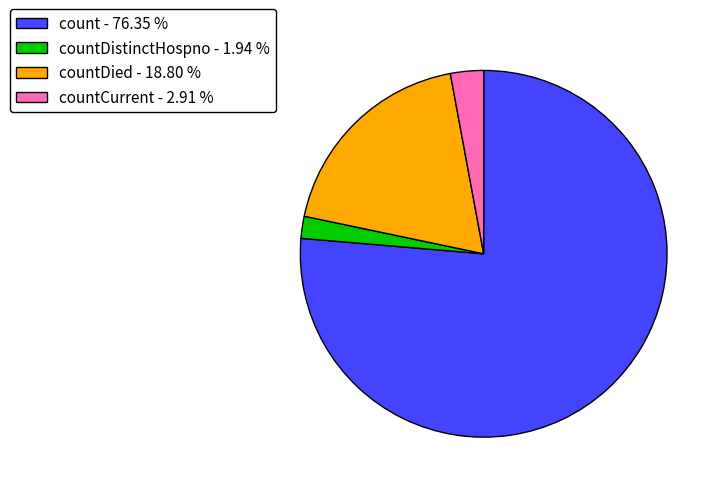

Rank the categories by value from highest to lowest.

count - 76.35 %, countDied - 18.80 %, countCurrent - 2.91 %, countDistinctHospno - 1.94 %